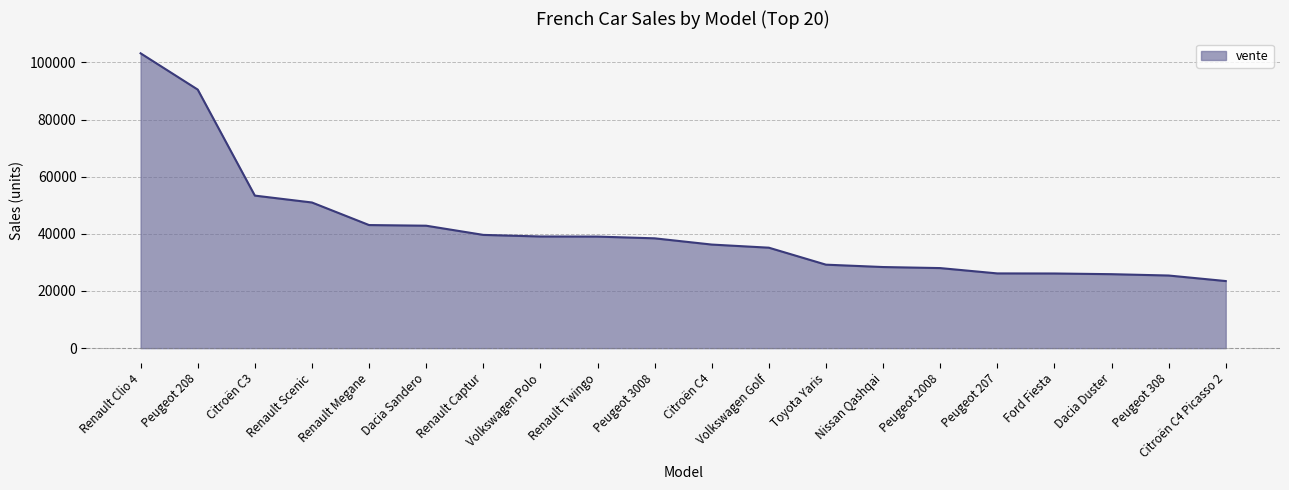

What is the sum of the values at Renault Twingo and Renault Clio 4?

142203